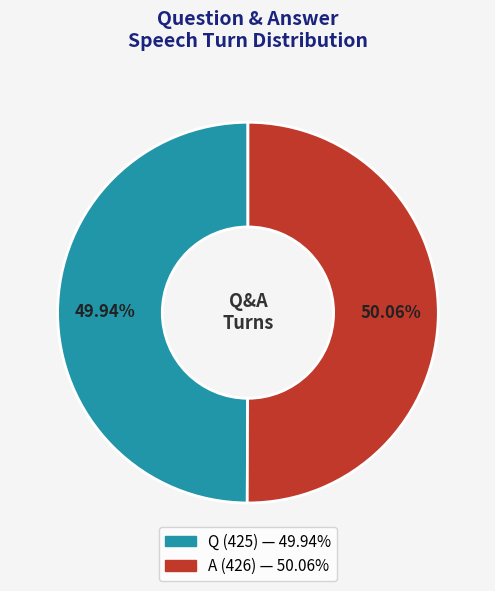

What percentage is the Q slice, to the nearest percent?

50%